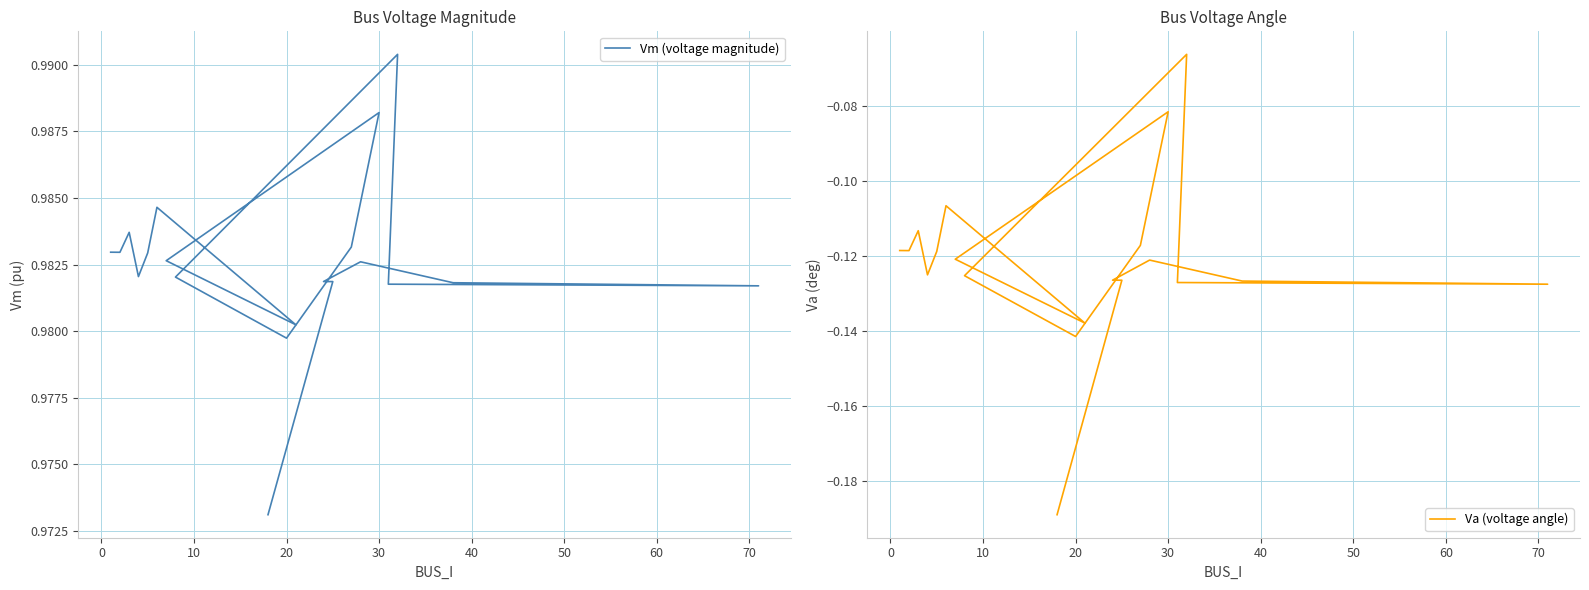

What is the value of the Va (voltage angle) point at the 14th from the left?

-0.1